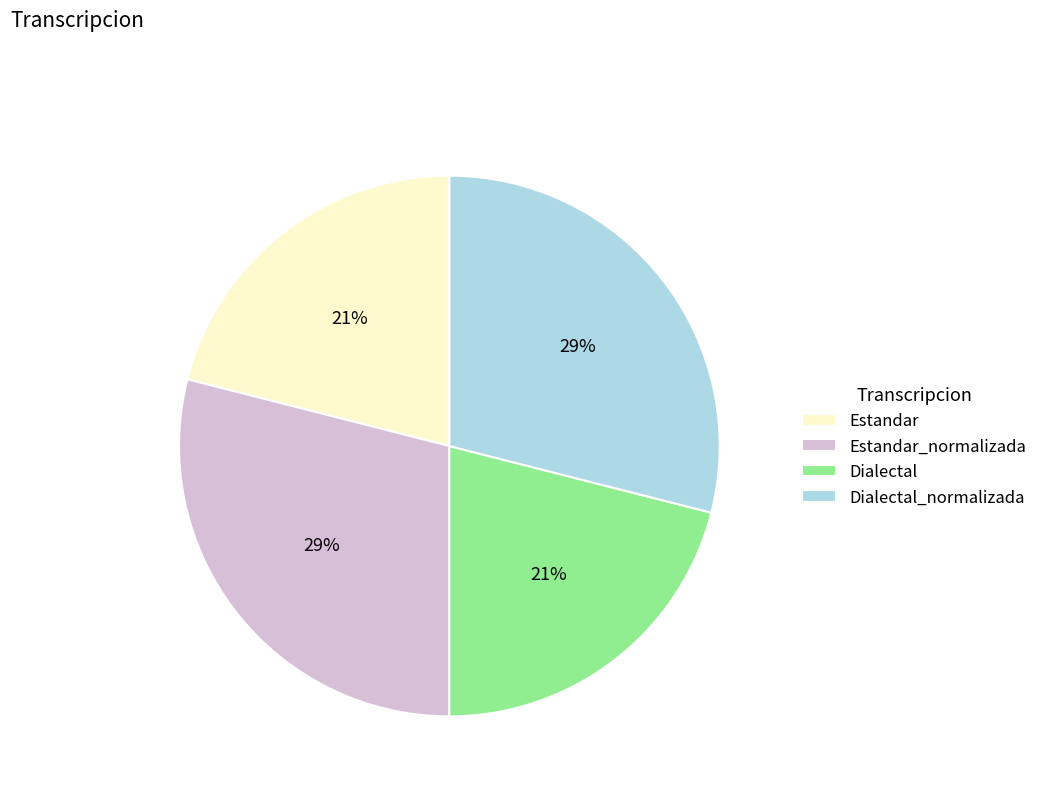

What is the ratio of the value at Estandar_normalizada to the value at Dialectal_normalizada?

1.0